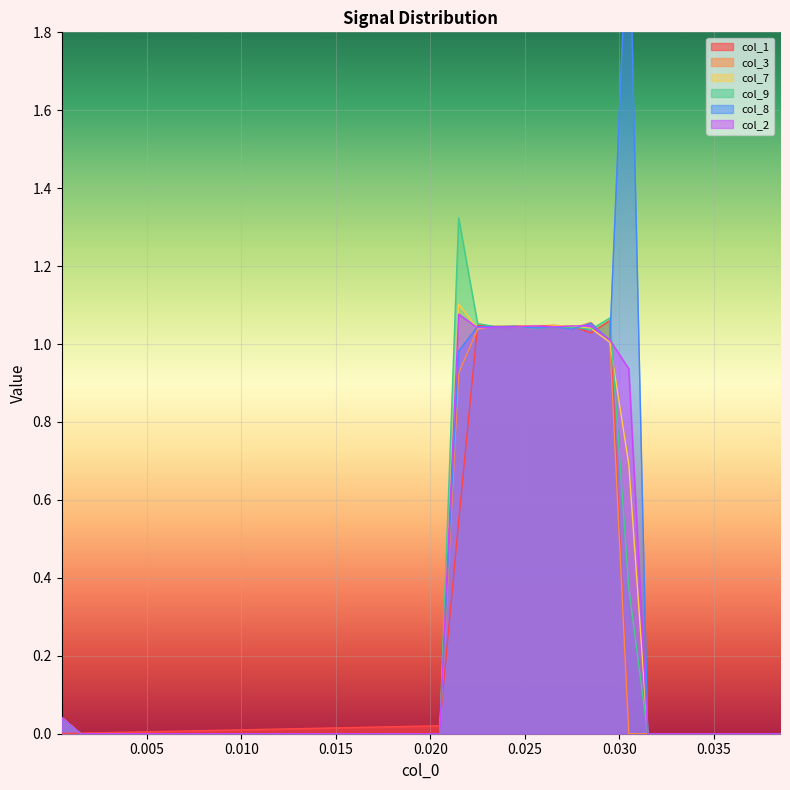

True or false: col_3 and col_1 intersect in this chart.

True